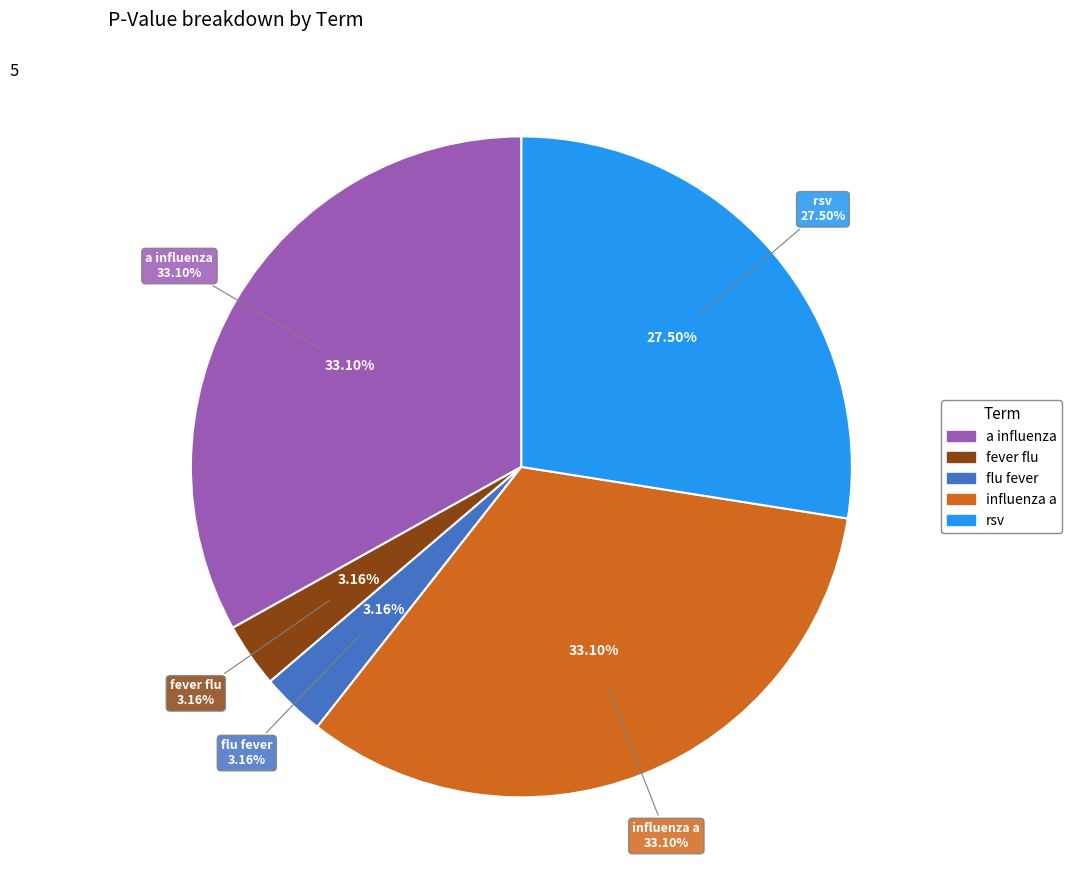

How many segments does this pie chart have?

5